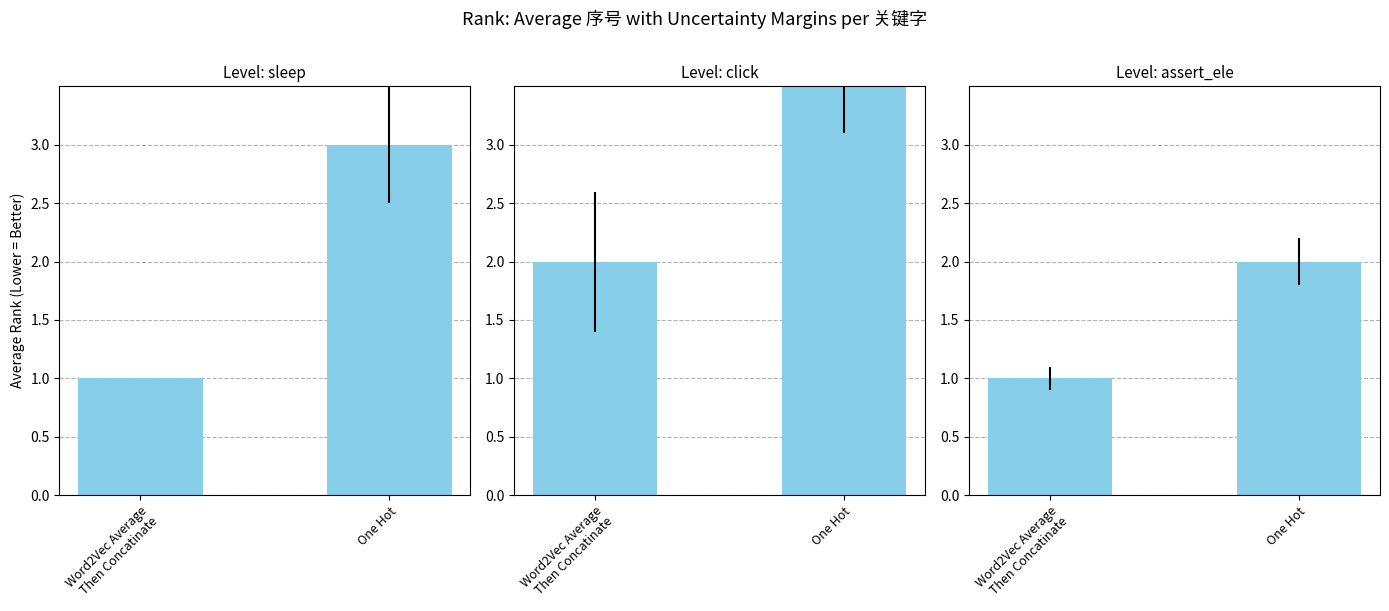

What is the total value across all series at Word2Vec Average
Then Concatinate?

4.0